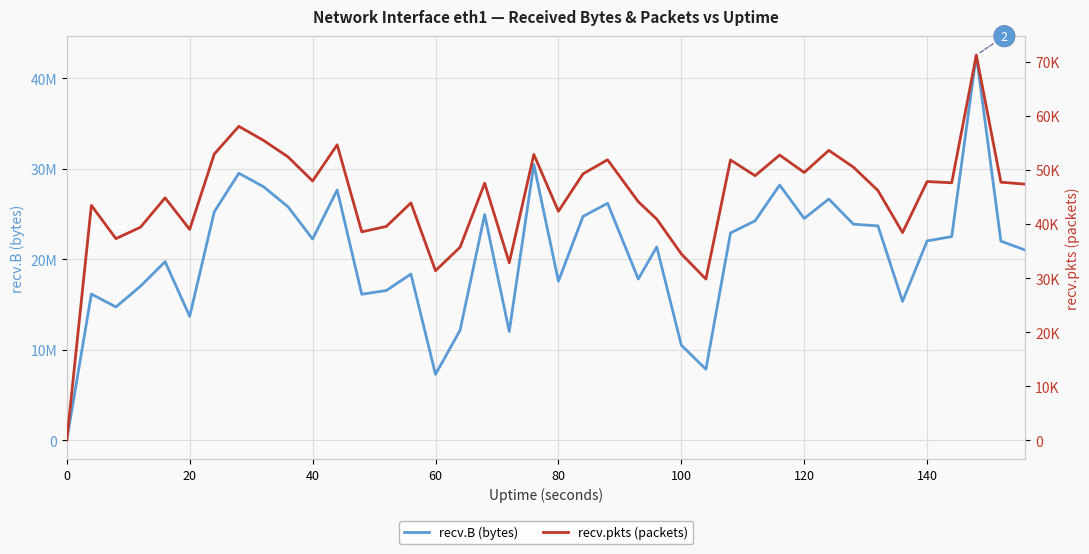

Which series changed the most between 140 and 30?

recv.B (bytes)